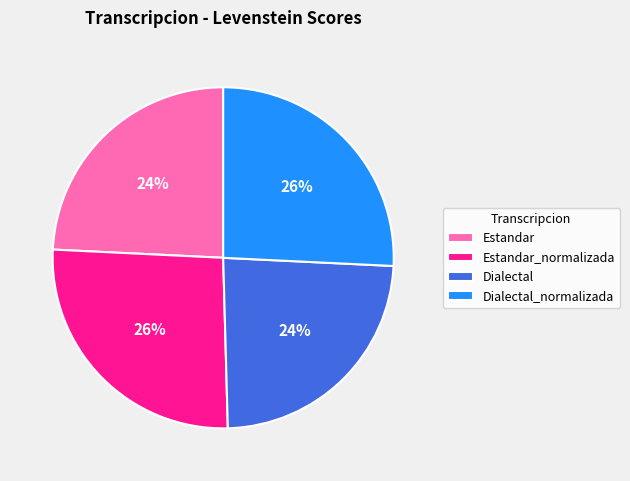

Which has a higher value, Dialectal_normalizada or Estandar?

Dialectal_normalizada